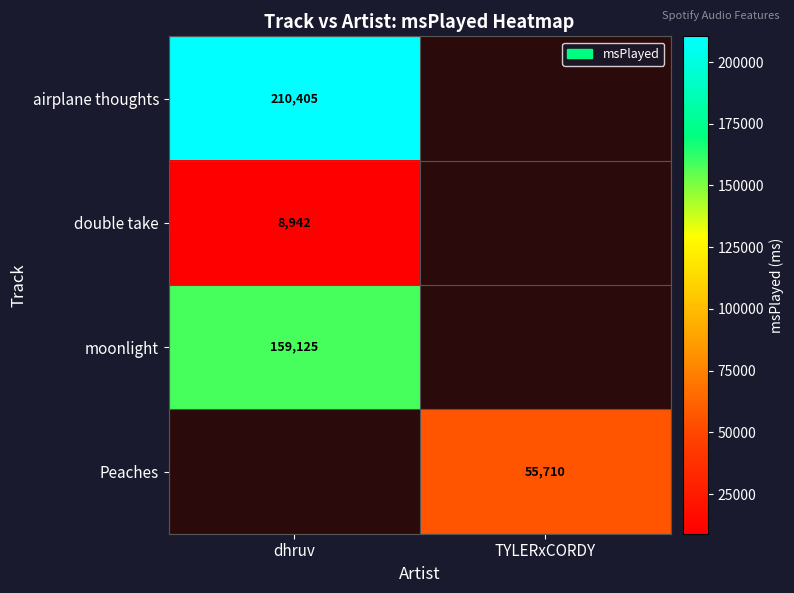

What is the maximum value shown in the chart?

210405.0